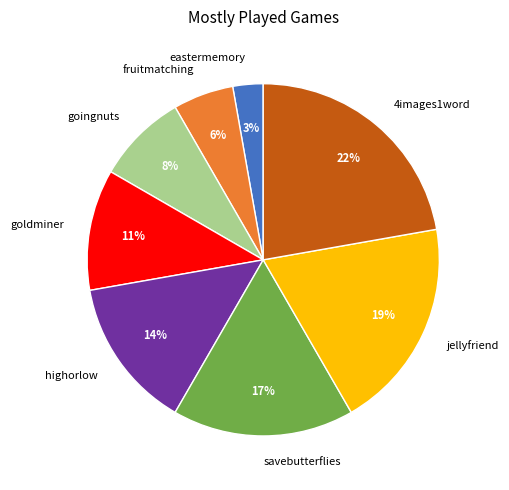

Is there a majority slice in this chart?

No